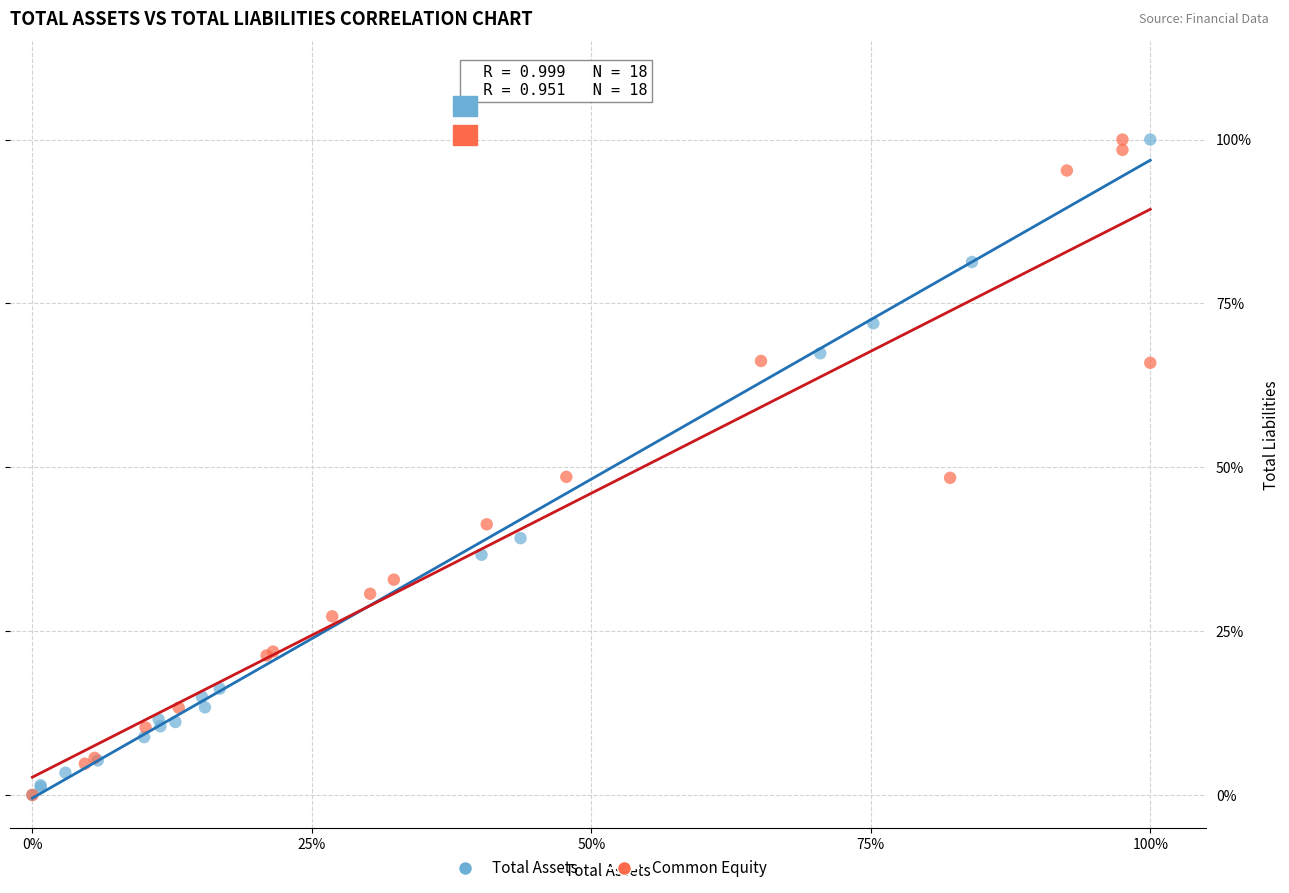

What are all the series names shown in the legend?

Total Assets, Common Equity